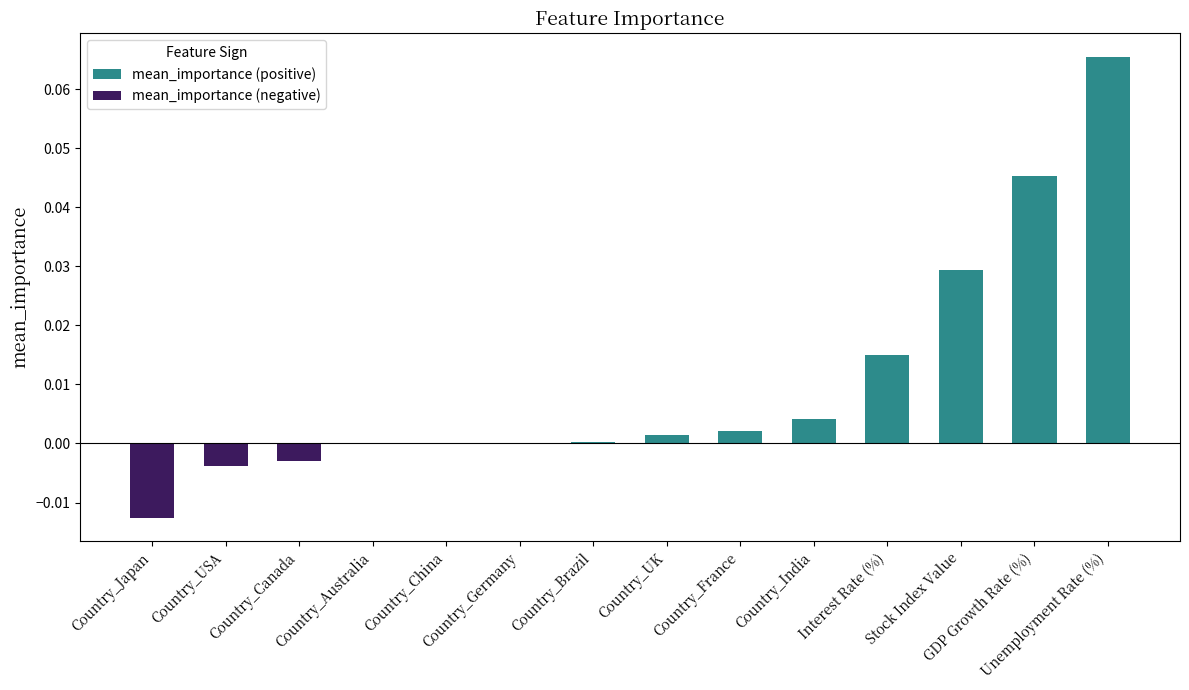

Rank the categories by value from lowest to highest.

Country_Japan, Country_USA, Country_Canada, Country_Australia, Country_China, Country_Germany, Country_Brazil, Country_UK, Country_France, Country_India, Interest Rate (%), Stock Index Value, GDP Growth Rate (%), Unemployment Rate (%)